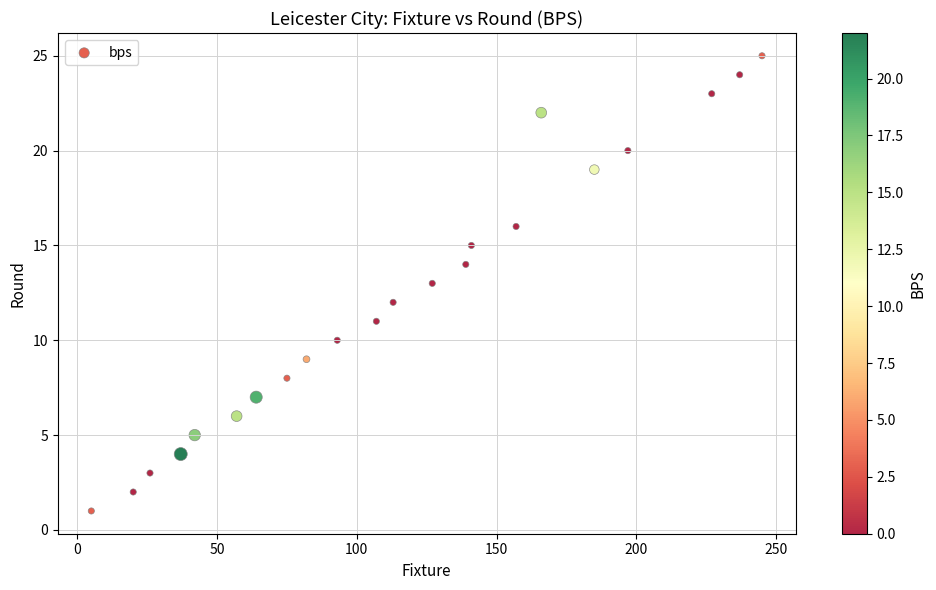

What is the range of Y values (max minus min)?

24